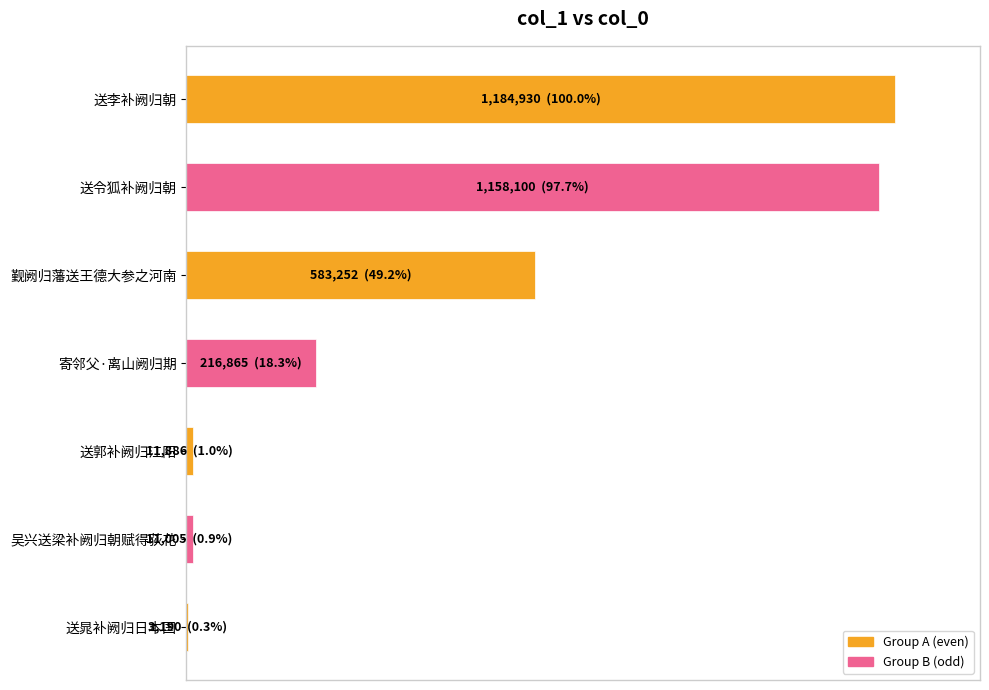

Are the bars grouped side by side (vs. stacked)?

No